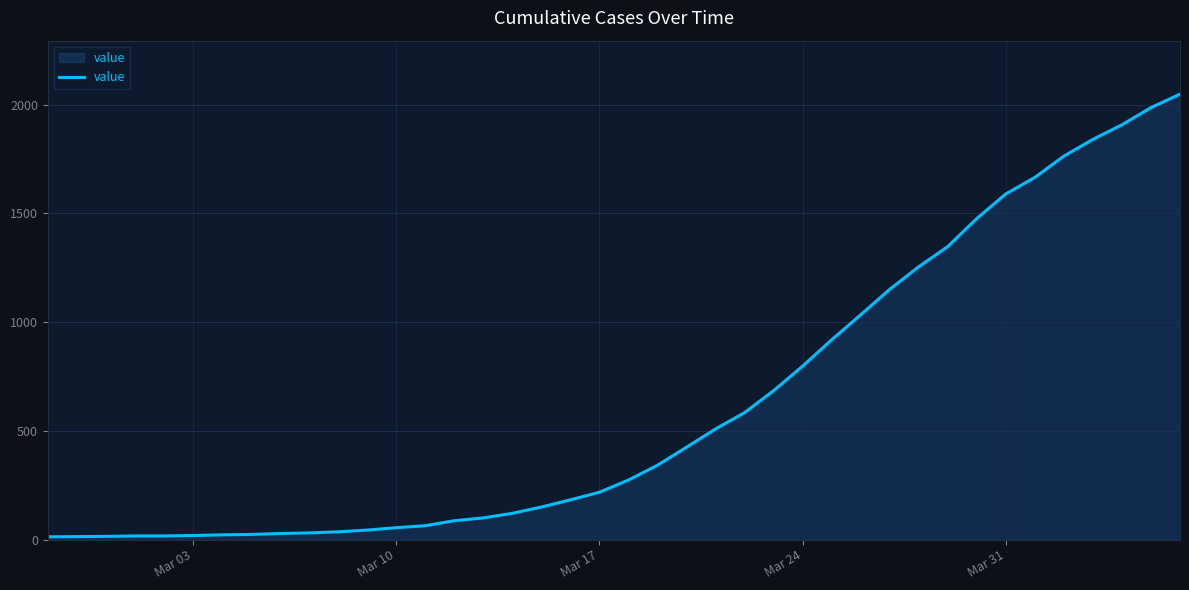

What is the greatest value displayed?

2049